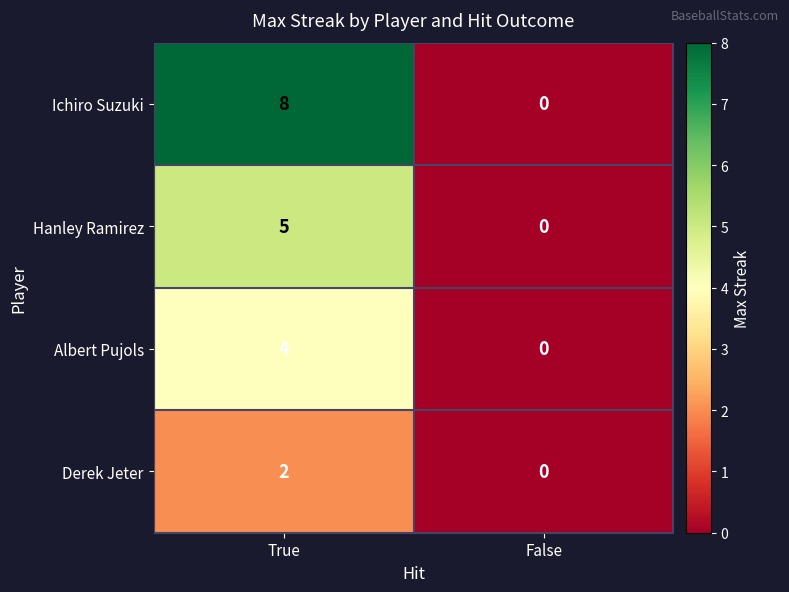

How many values in Albert Pujols are above zero?

1